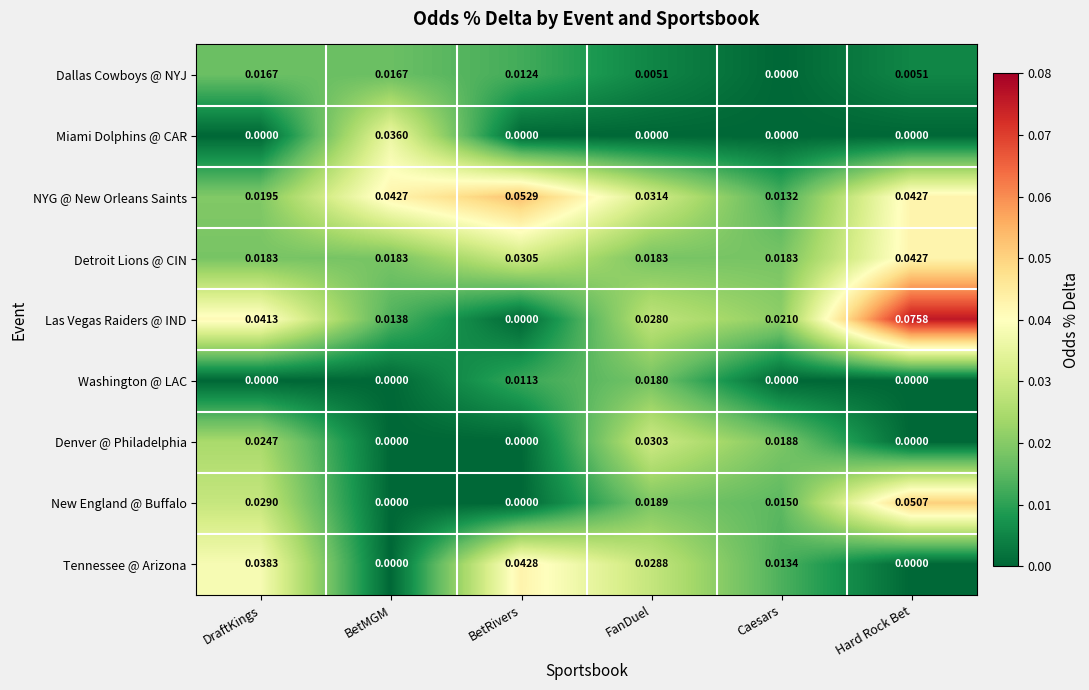

How many categories are shown in the chart?

6